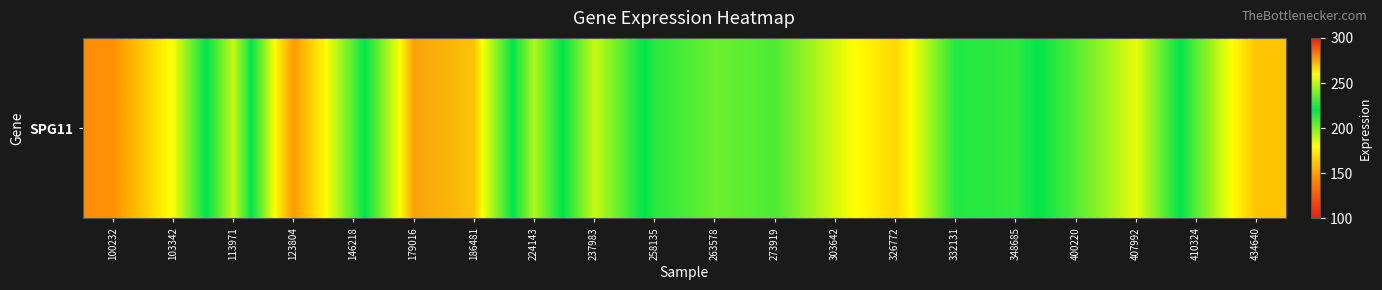

How many values are below 208?

10